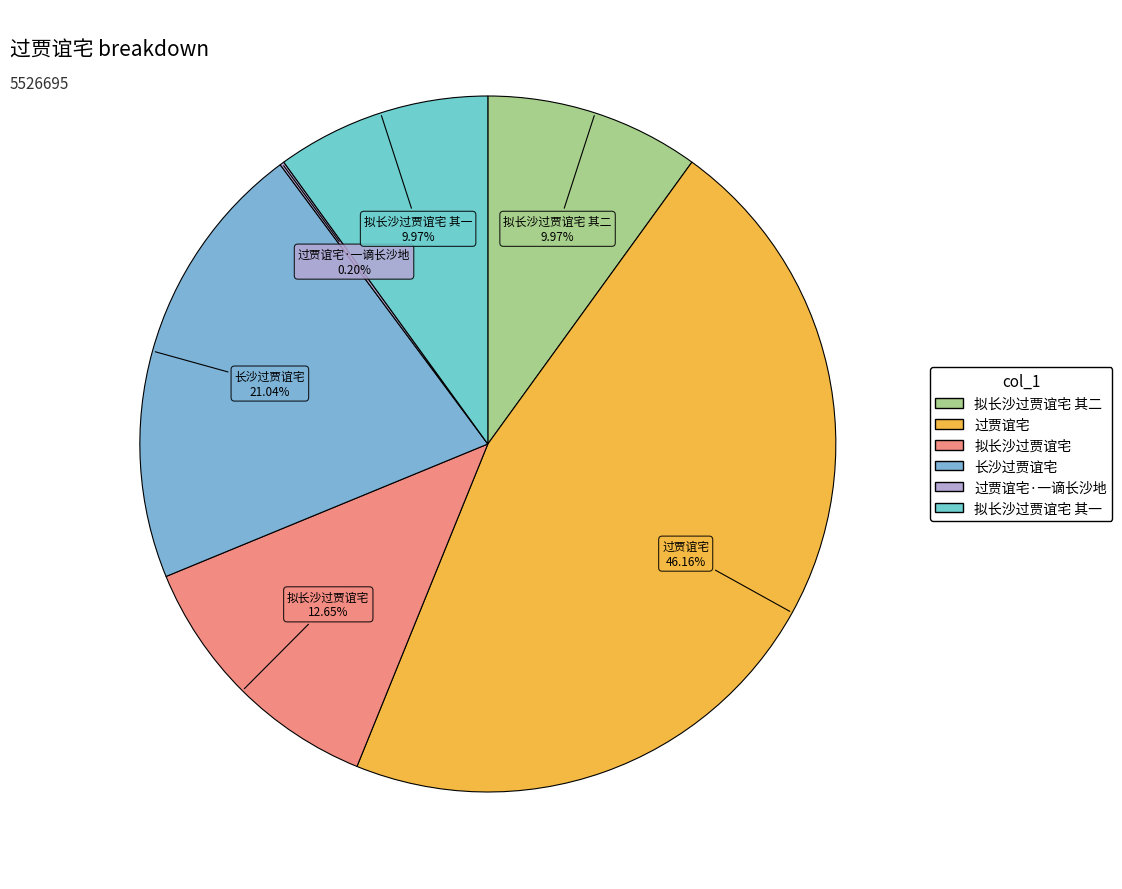

To the nearest percent, what is the average slice percentage?

17%